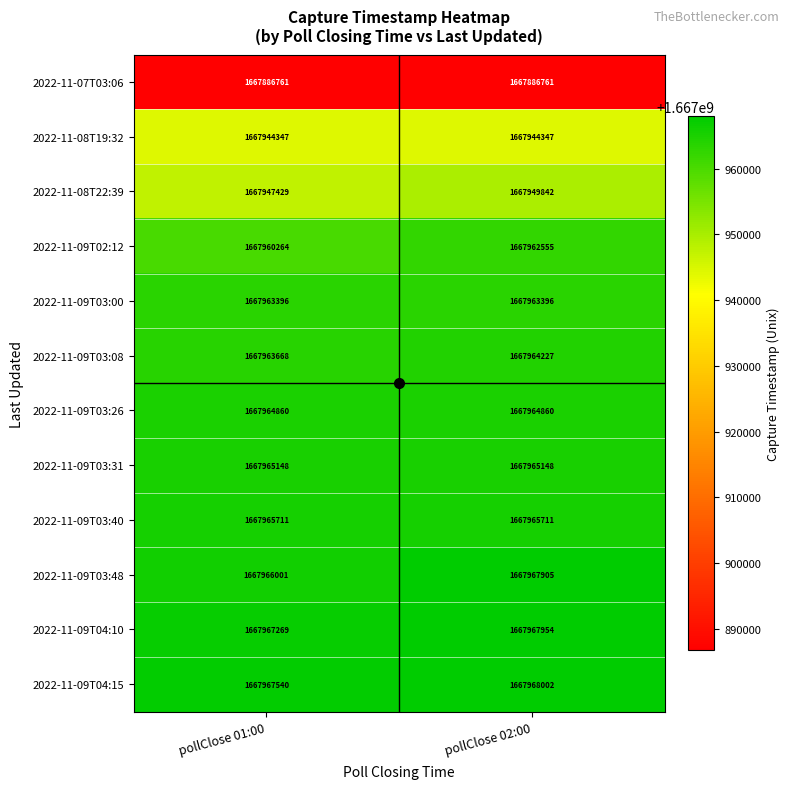

At pollClose 02:00, list the series in order from largest to smallest.

2022-11-09T04:15, 2022-11-09T04:10, 2022-11-09T03:48, 2022-11-09T03:40, 2022-11-09T03:31, 2022-11-09T03:26, 2022-11-09T03:08, 2022-11-09T03:00, 2022-11-09T02:12, 2022-11-08T22:39, 2022-11-08T19:32, 2022-11-07T03:06